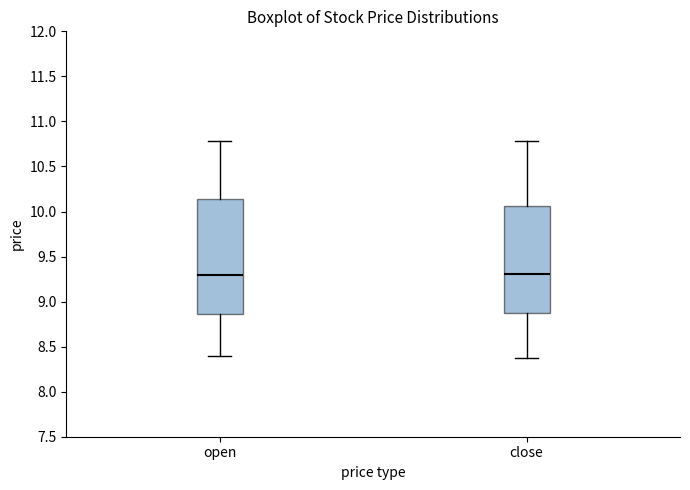

Reading left to right, transcribe this box plot: for each box, give where its median line is, the range the box spans, and where its two whiskers end, as read against the y-axis. The values are not printed on the chart, so give them approximately, as read against the axis.

open: median 9.30, box 8.85 to 10.15, whiskers 8.40 to 10.80
close: median 9.30, box 8.90 to 10.05, whiskers 8.35 to 10.80